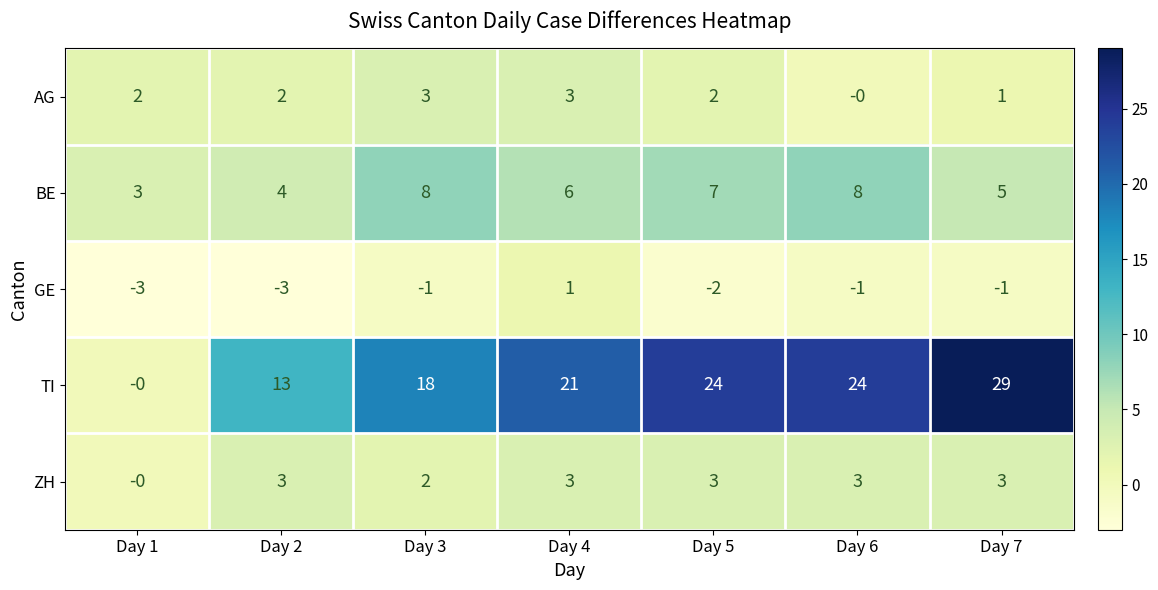

Count the number of categories in the chart.

7